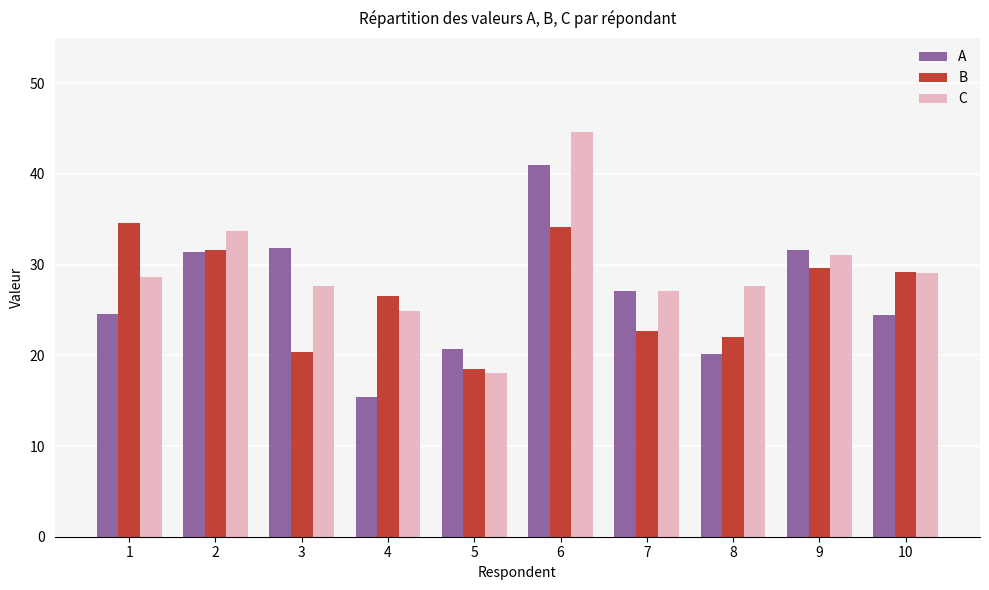

How many bars are there in each group?

3